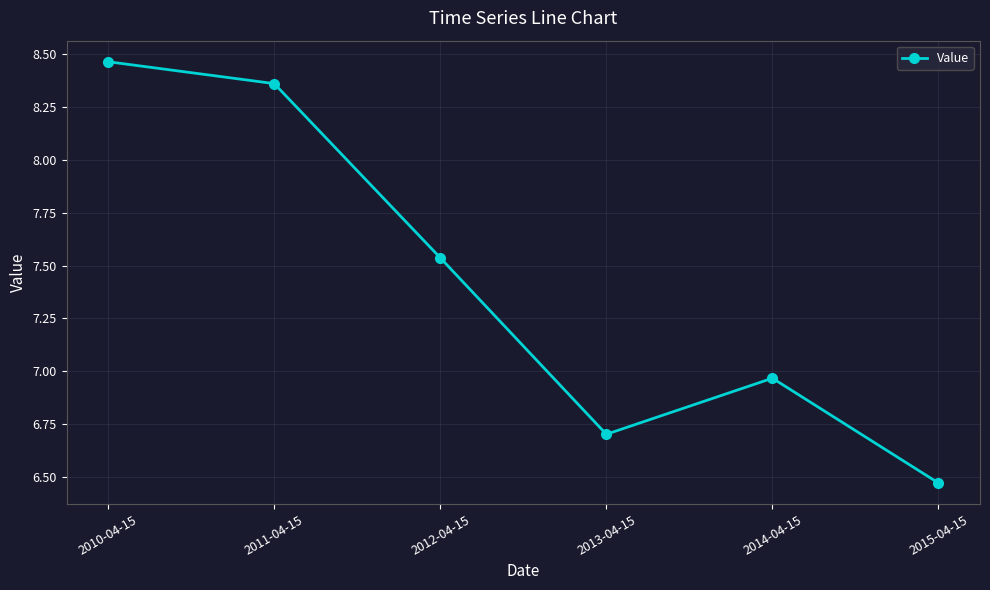

How many points are higher than both their immediate neighbors (excluding endpoints)?

1